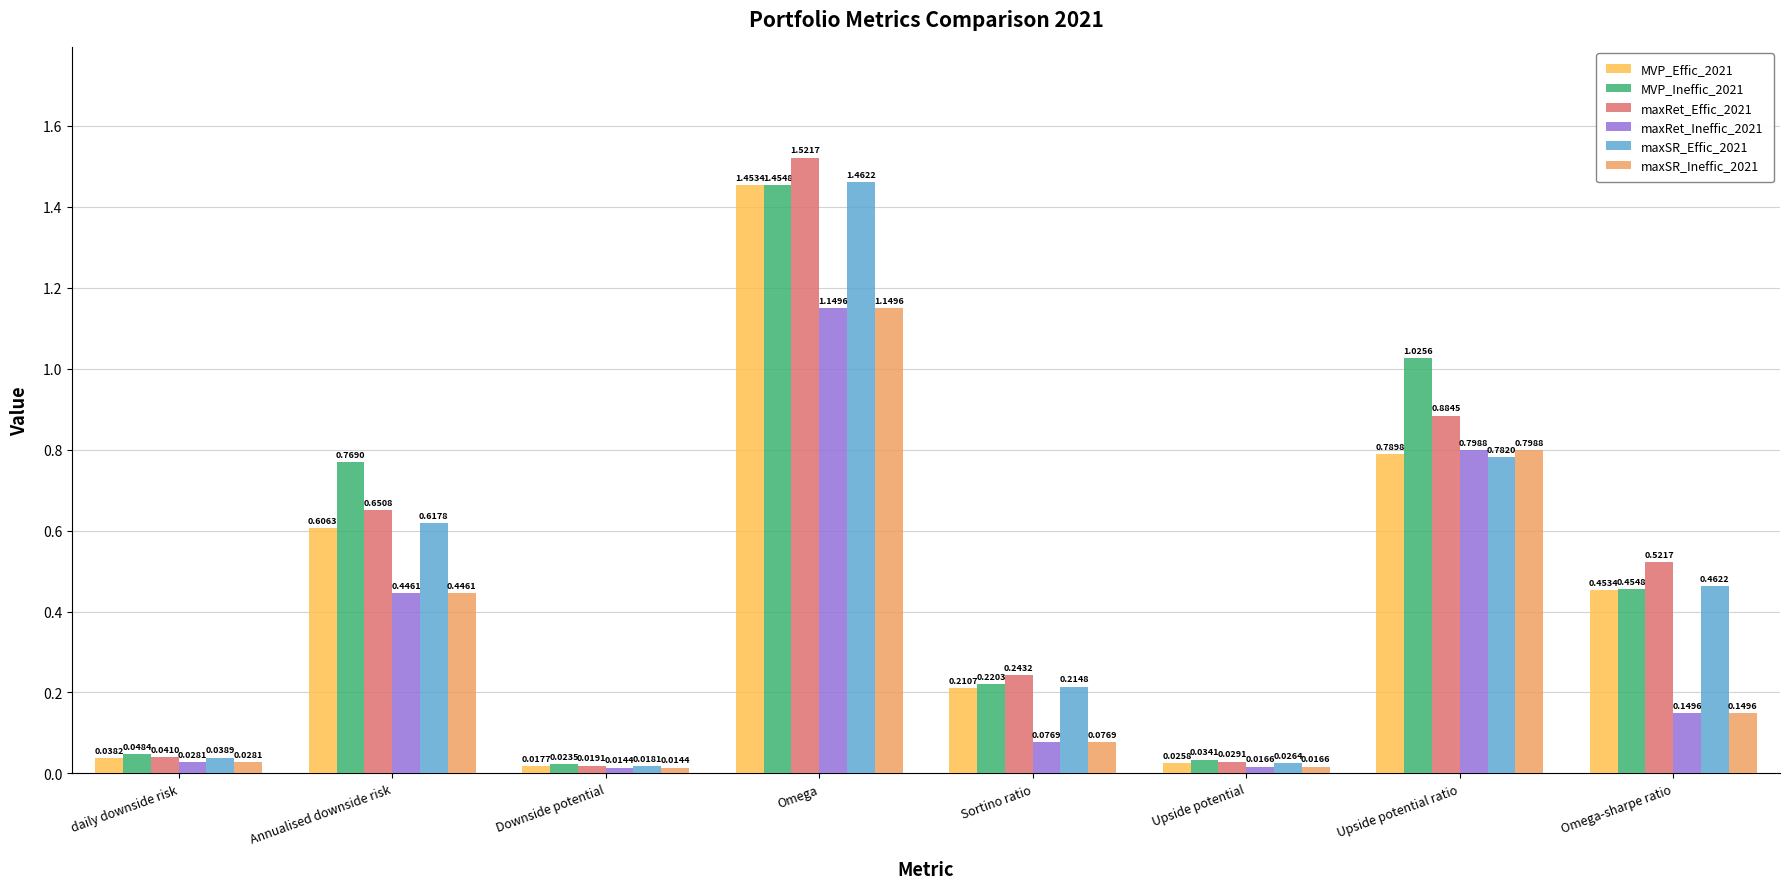

At which label does maxRet_Ineffic_2021 reach its minimum?

Downside potential